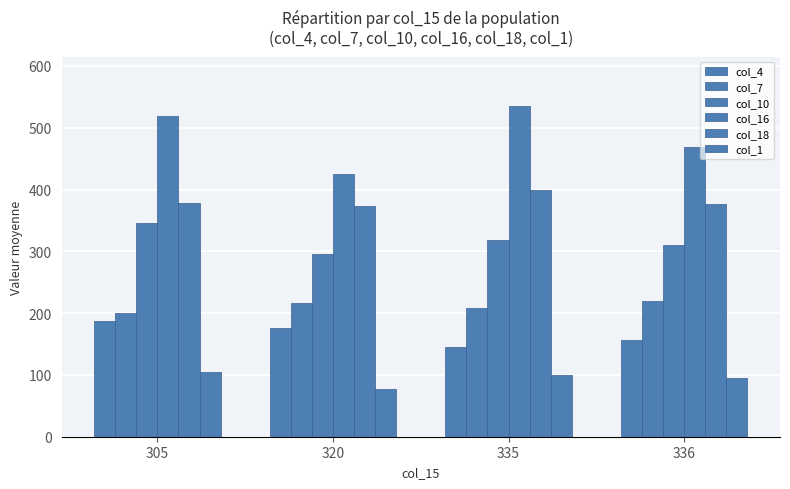

What is the difference between the second highest and second lowest values in the col_1 series?

5.5